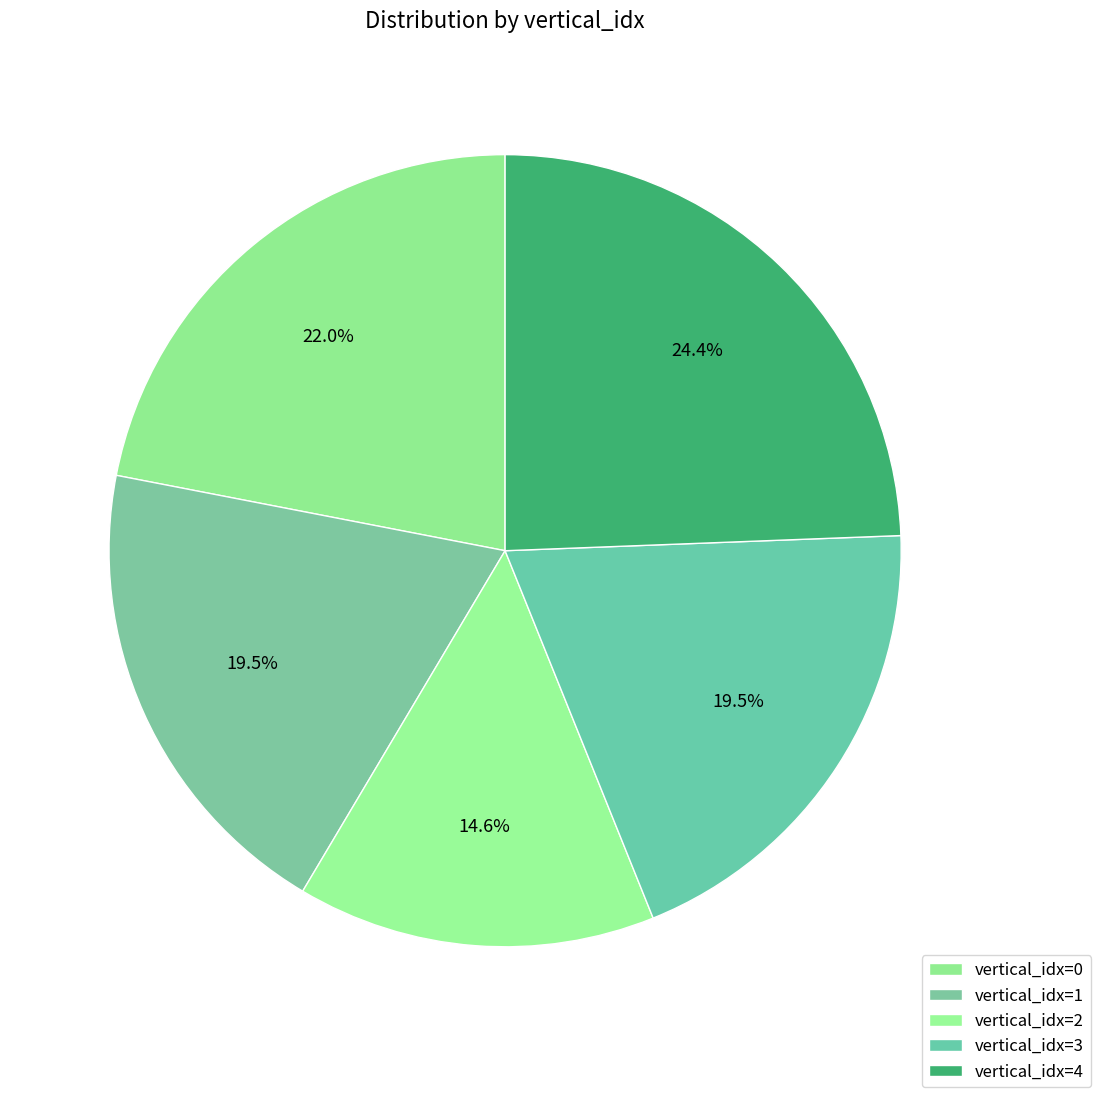

How many slices are in this pie chart?

5